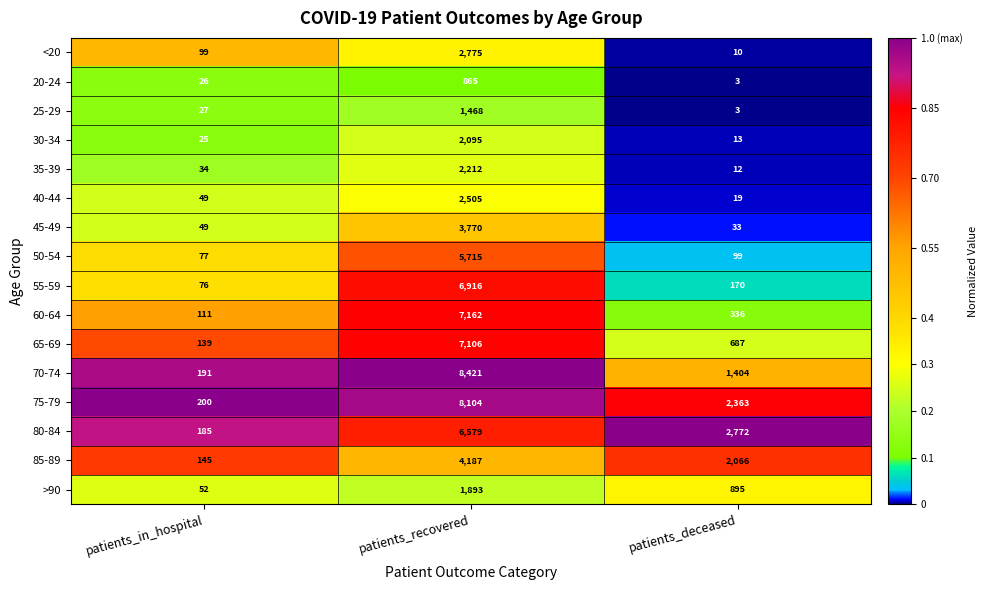

List the series in order of their peak value, lowest first.

20-24, 25-29, >90, 30-34, 35-39, 40-44, <20, 45-49, 85-89, 50-54, 80-84, 55-59, 65-69, 60-64, 75-79, 70-74